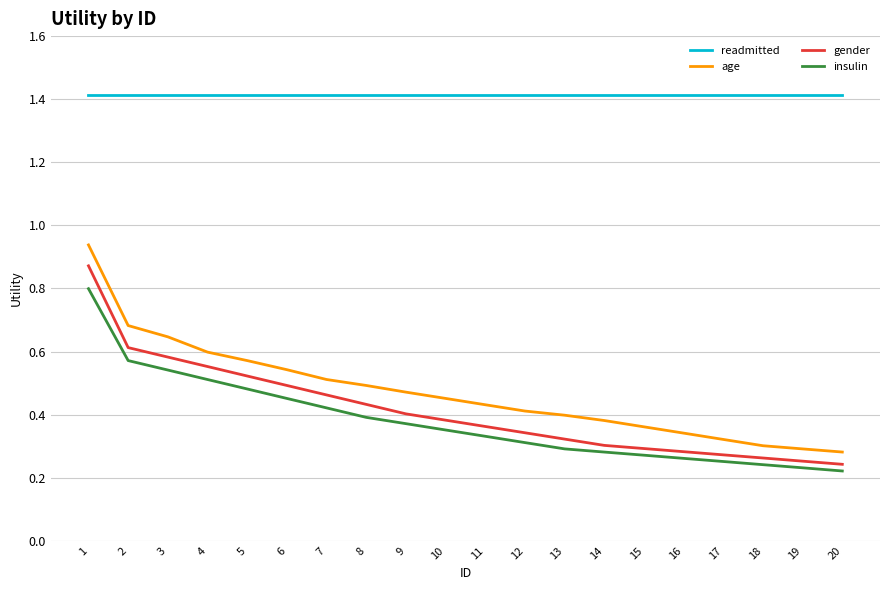

Which series has the widest spread of values?

age